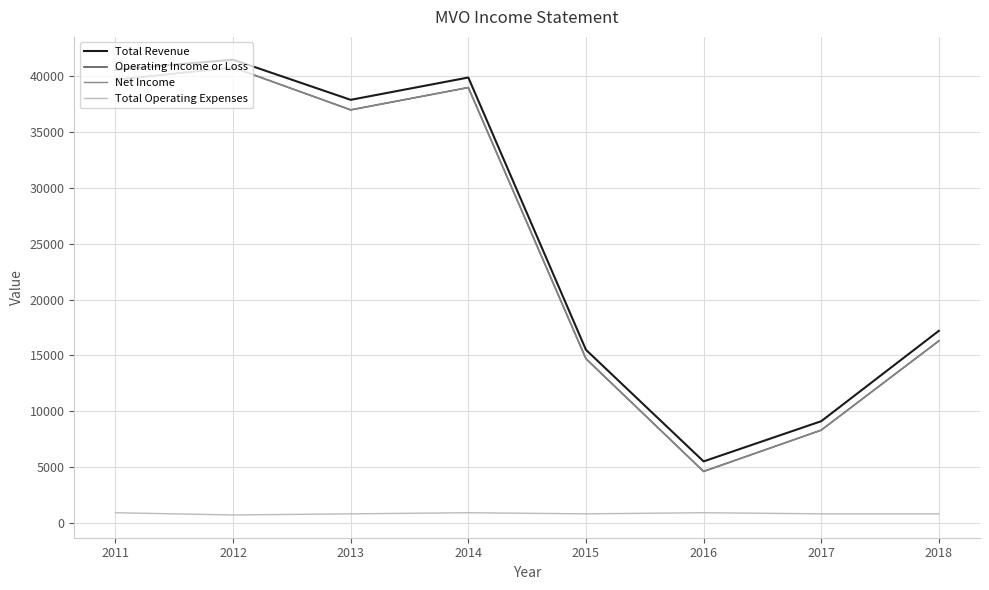

Reading left to right, extract all data points from this chart.

Total Revenue: 40600	41500	37900	39900	15500	5500	9100	17200
Operating Income or Loss: 39700	40800	37000	39000	14700	4600	8300	16300
Net Income: 39700	40800	37000	39000	14700	4600	8300	16300
Total Operating Expenses: 900	700	800	900	800	900	800	800